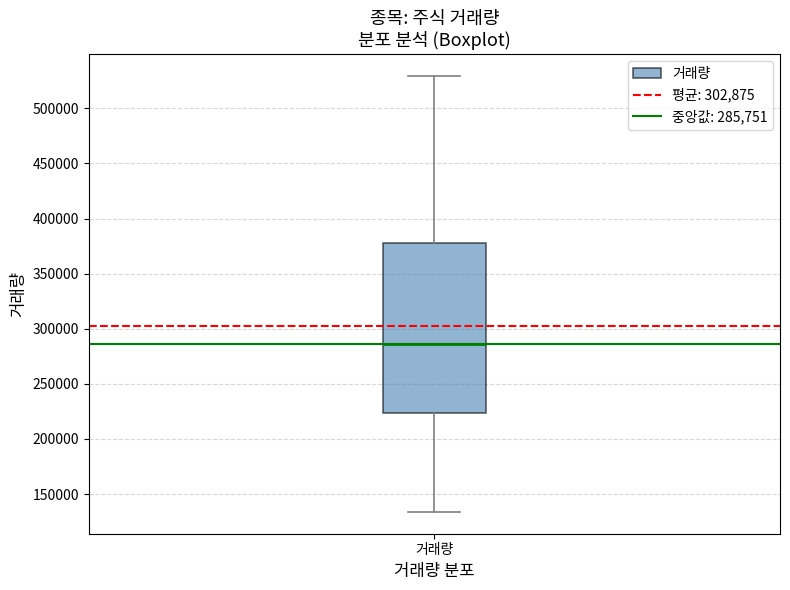

Transcribe this box plot: give where the median line is, the range the box spans, and where the two whiskers end, as read against the y-axis. The values are not printed on the chart, so give them approximately, as read against the axis.

median 285000, box 225000 to 380000, whiskers 135000 to 530000